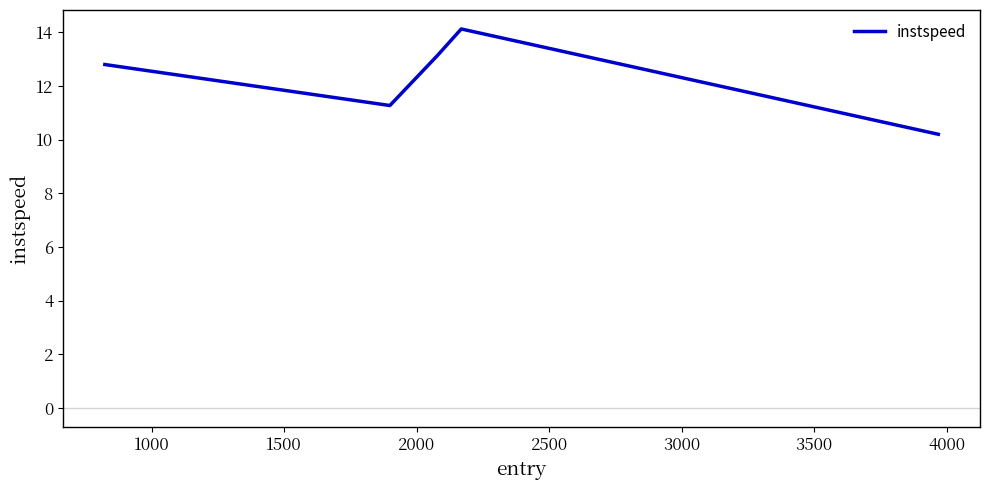

What is the difference between the maximum and minimum values?

3.9